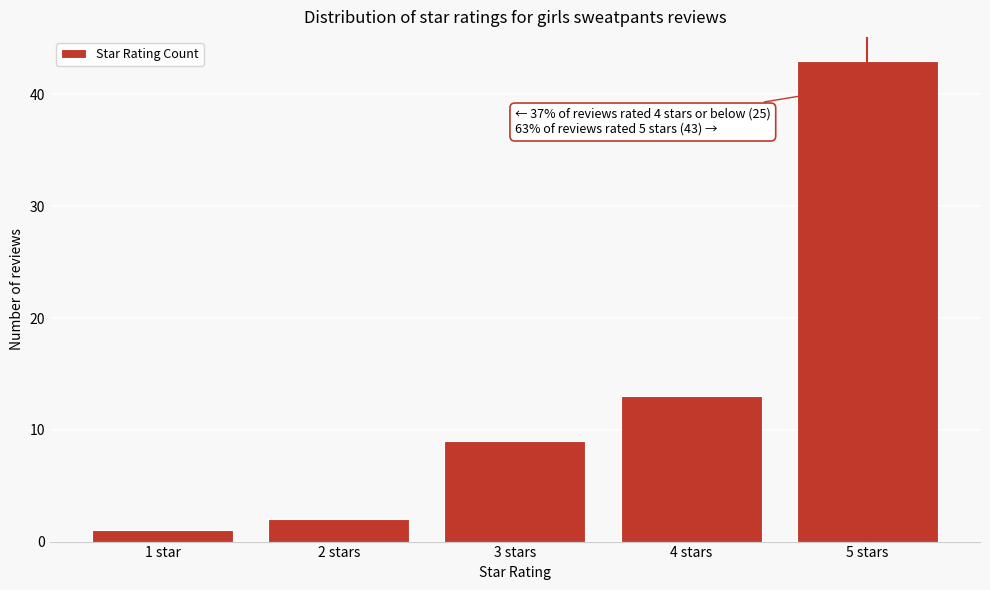

Reading left to right, list all the values displayed in this chart.

1	2	9	13	43